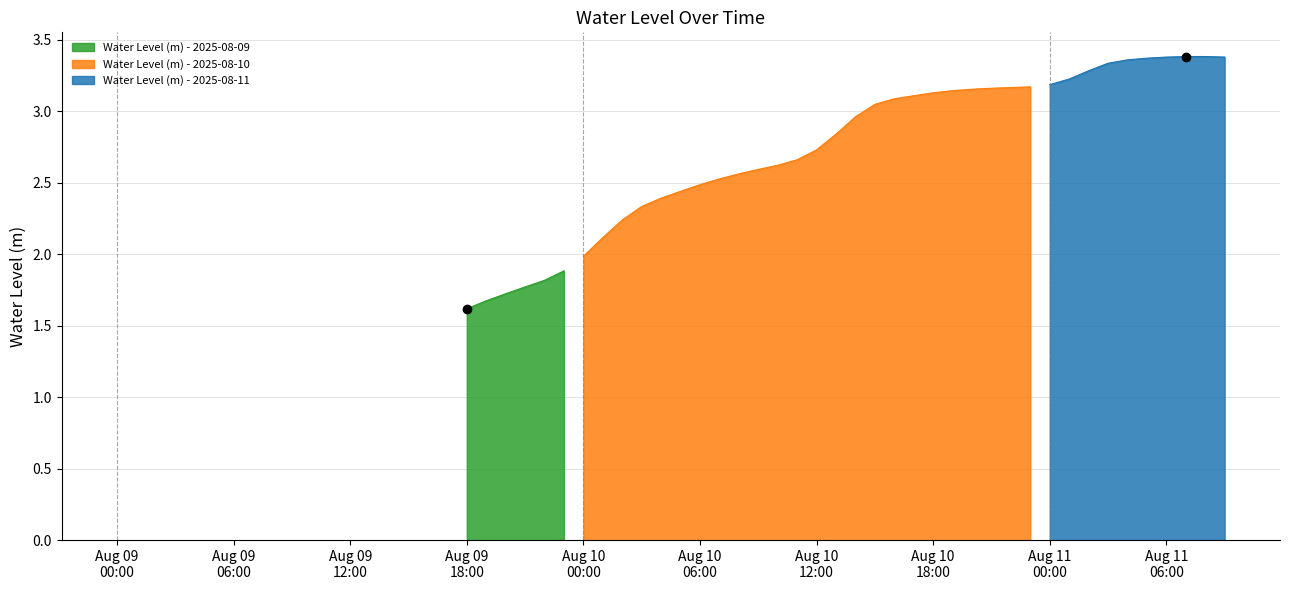

Does the chart have visible grid lines?

Yes